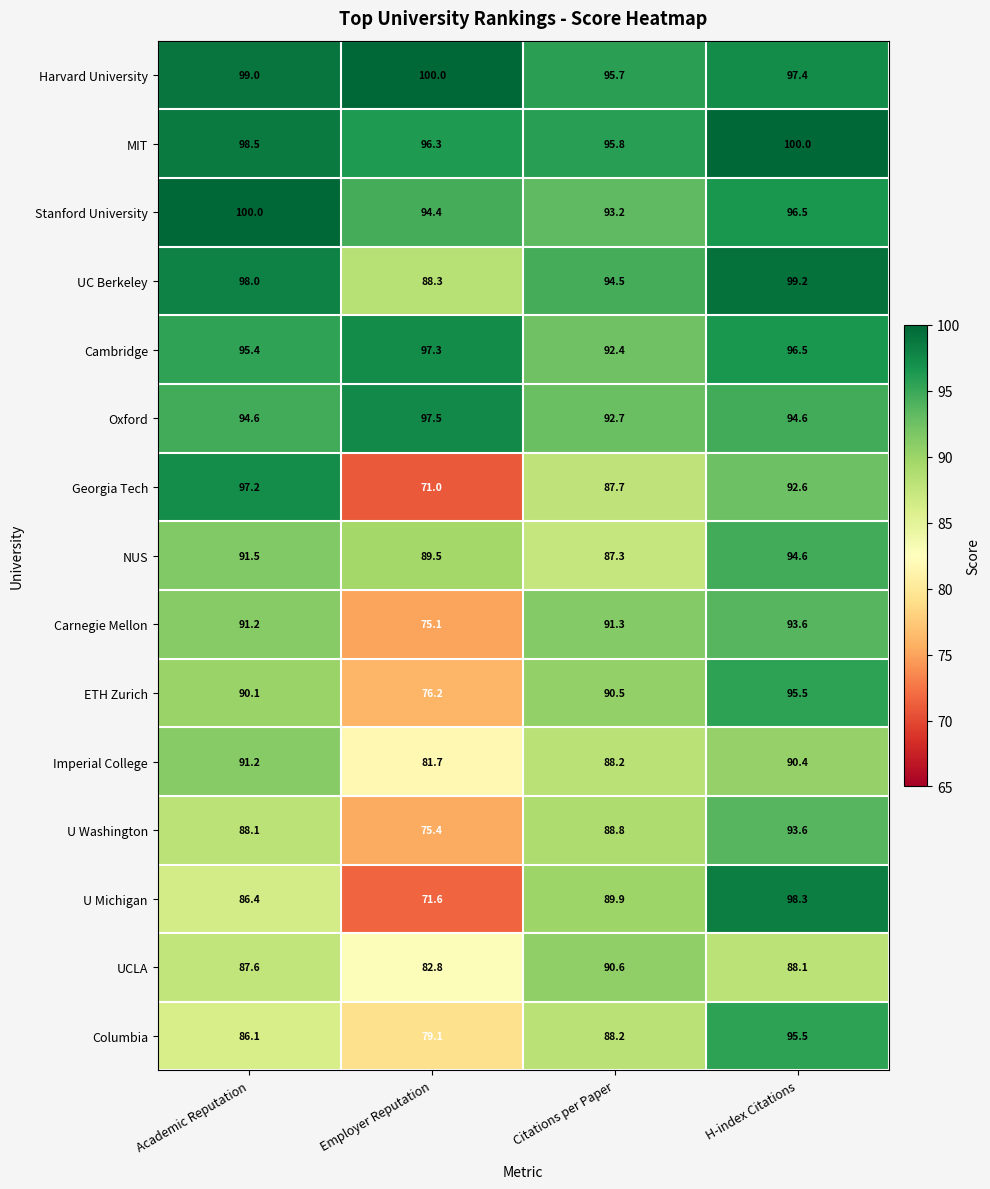

The Harvard University series shows 171.8 at Citations per Paper. True or false?

False